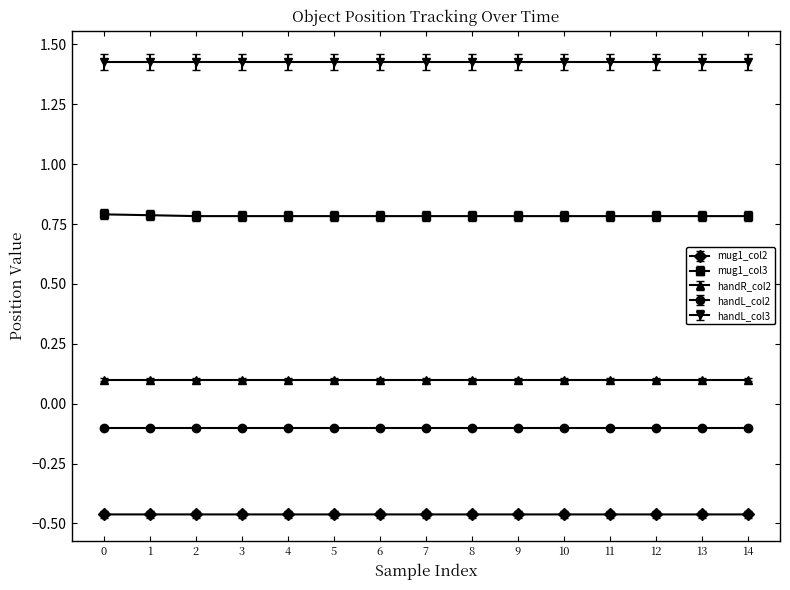

What is the total value across all series at 4?

1.7